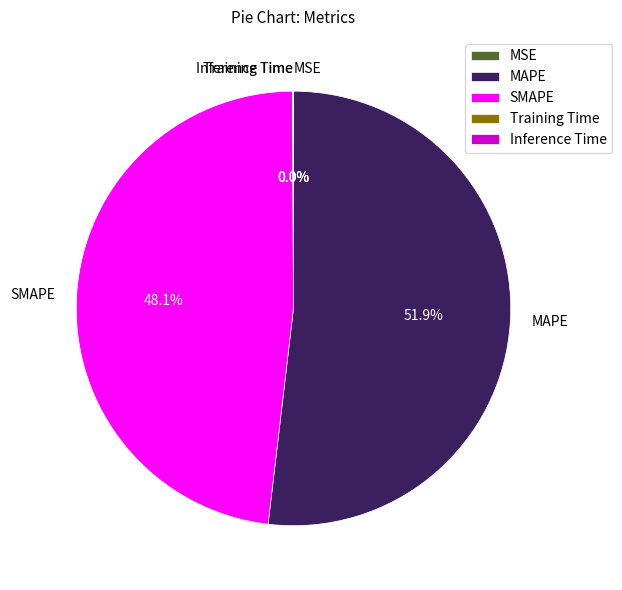

Which category has the biggest portion of the pie?

MAPE